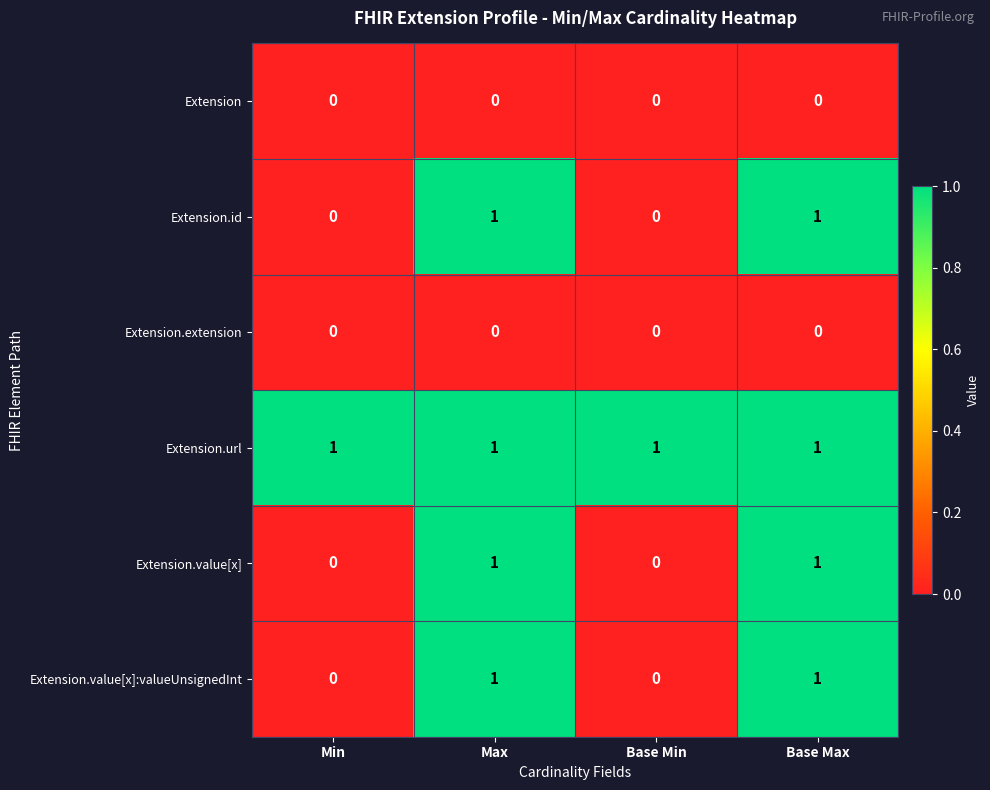

Which series has the largest total across all categories?

Extension.url